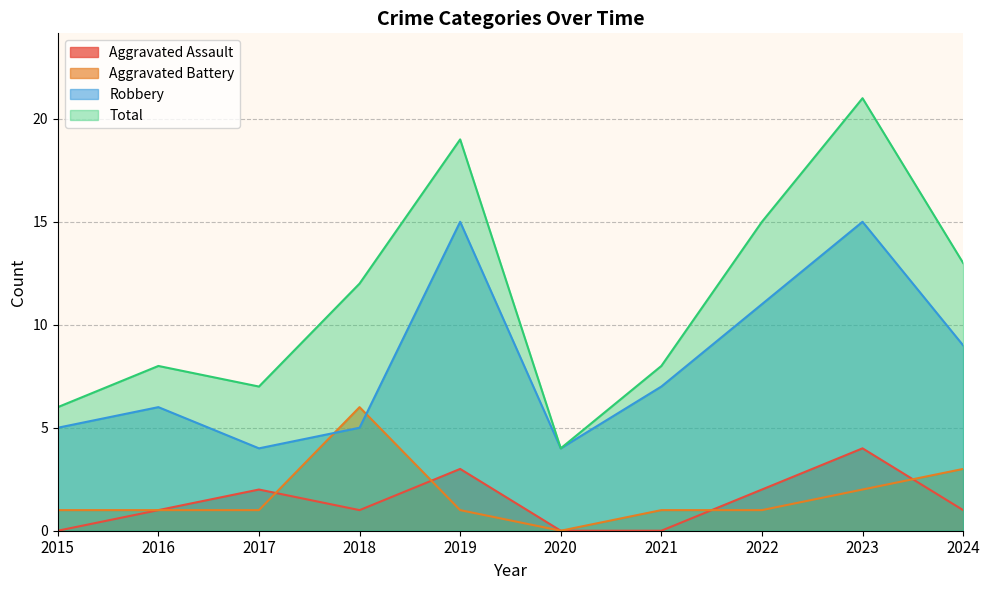

What is the difference between the Aggravated Battery values at 2015 and 2023?

1